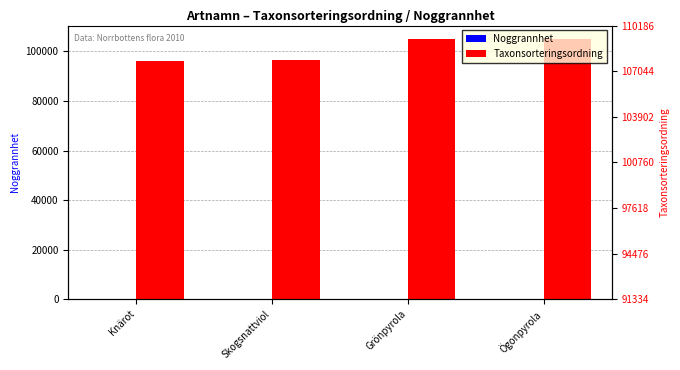

At which category is the sum across all series the highest?

Grönpyrola